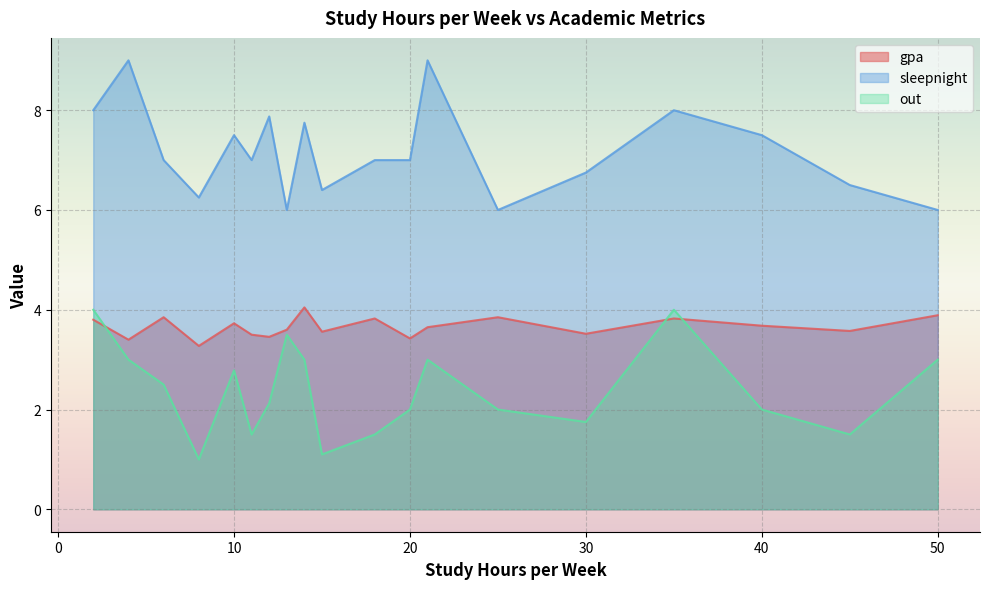

True or false: sleepnight and out intersect in this chart.

False